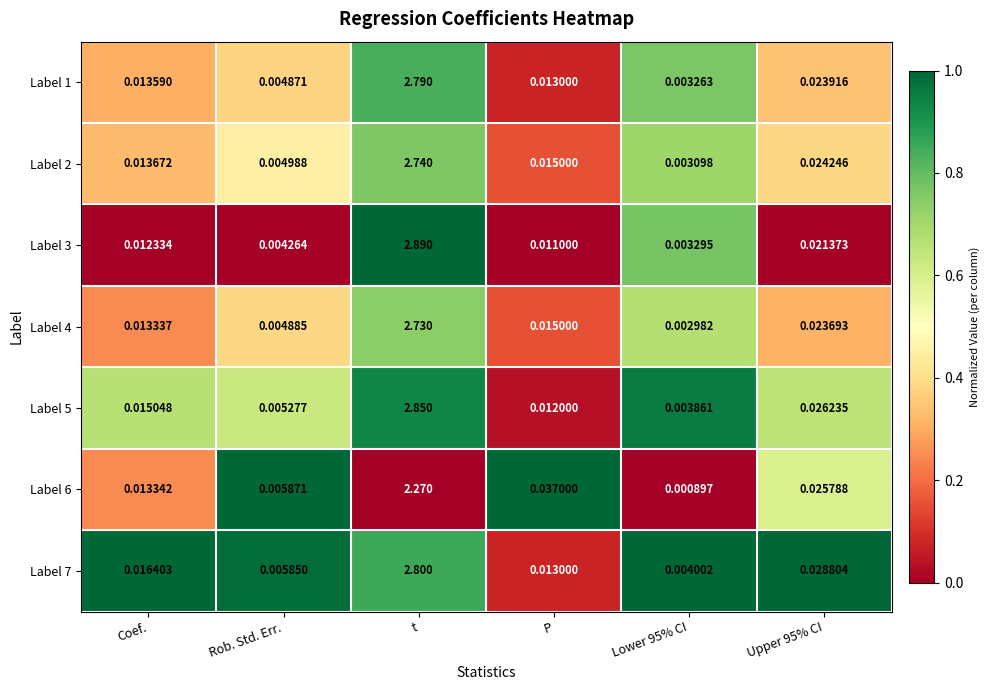

Which label corresponds to the smallest value in the chart?

Lower 95% CI